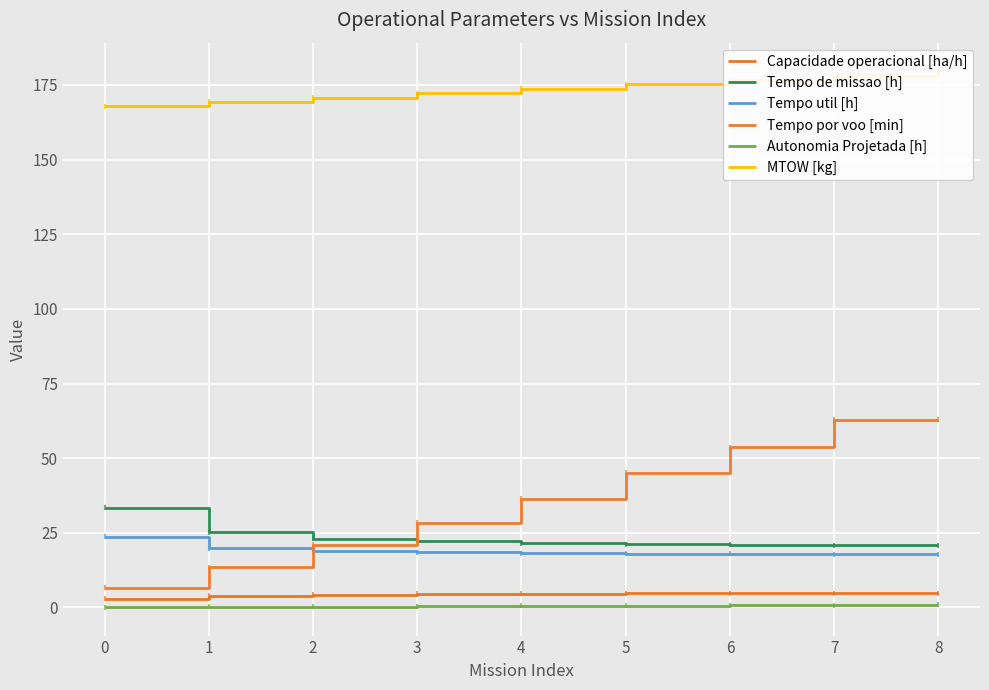

What is the total value across all series at 5?

264.8